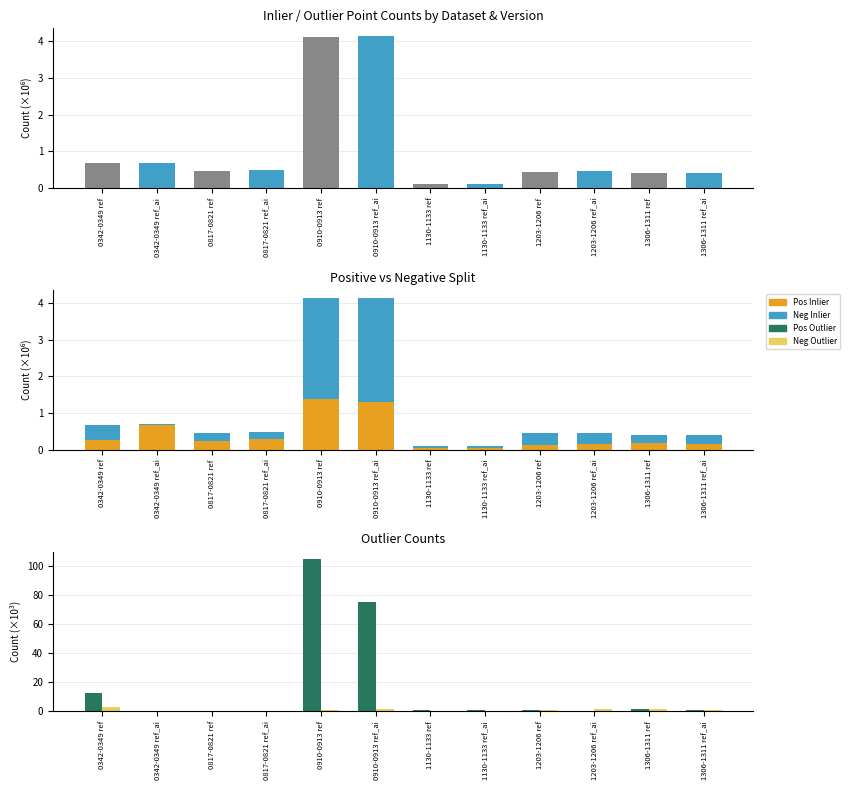

True or false: Neg Outlier has a value of 1.3 at 1306-1311 ref.

True